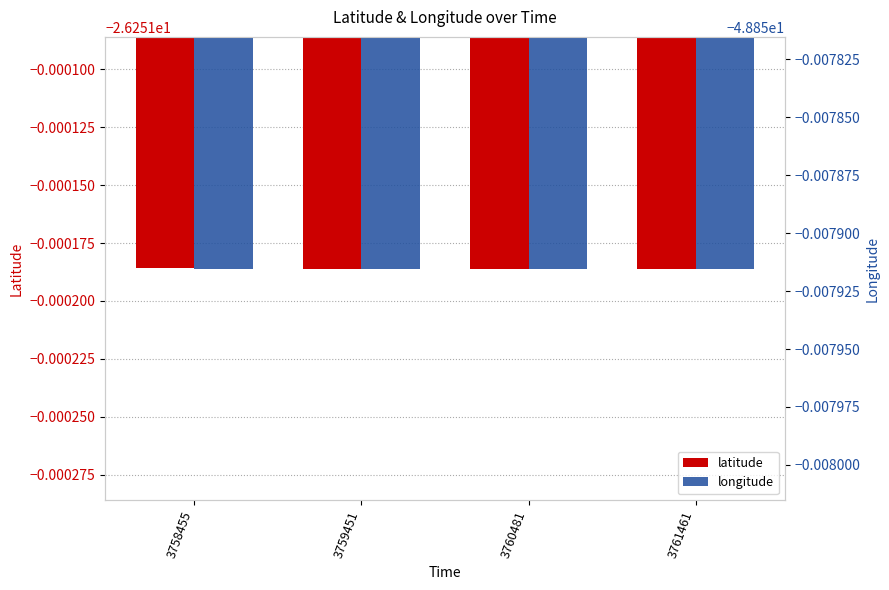

Rank the series by their maximum value, from highest to lowest.

latitude, longitude